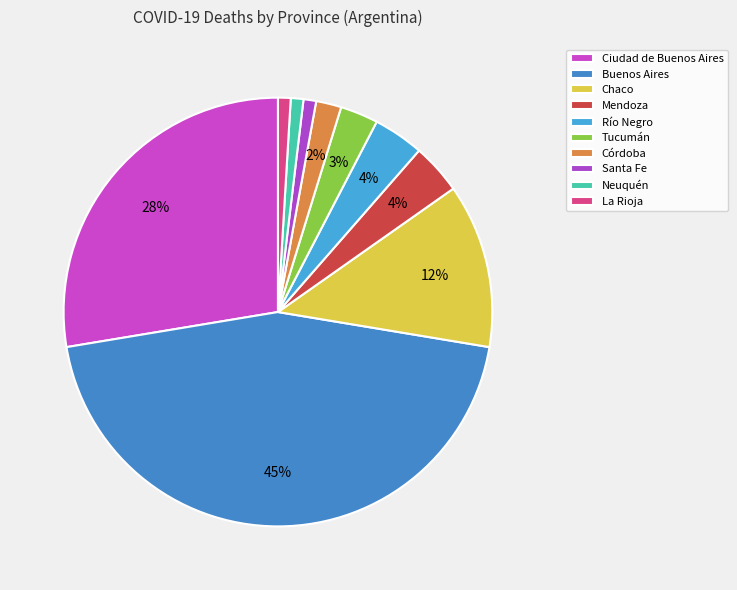

Which has a higher value, Chaco or Ciudad de Buenos Aires?

Ciudad de Buenos Aires